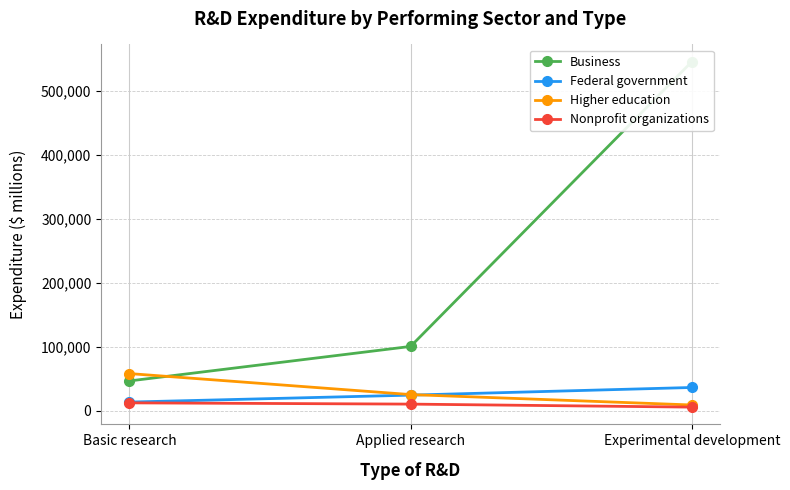

What are all the series names shown in the legend?

Business, Federal government, Higher education, Nonprofit organizations